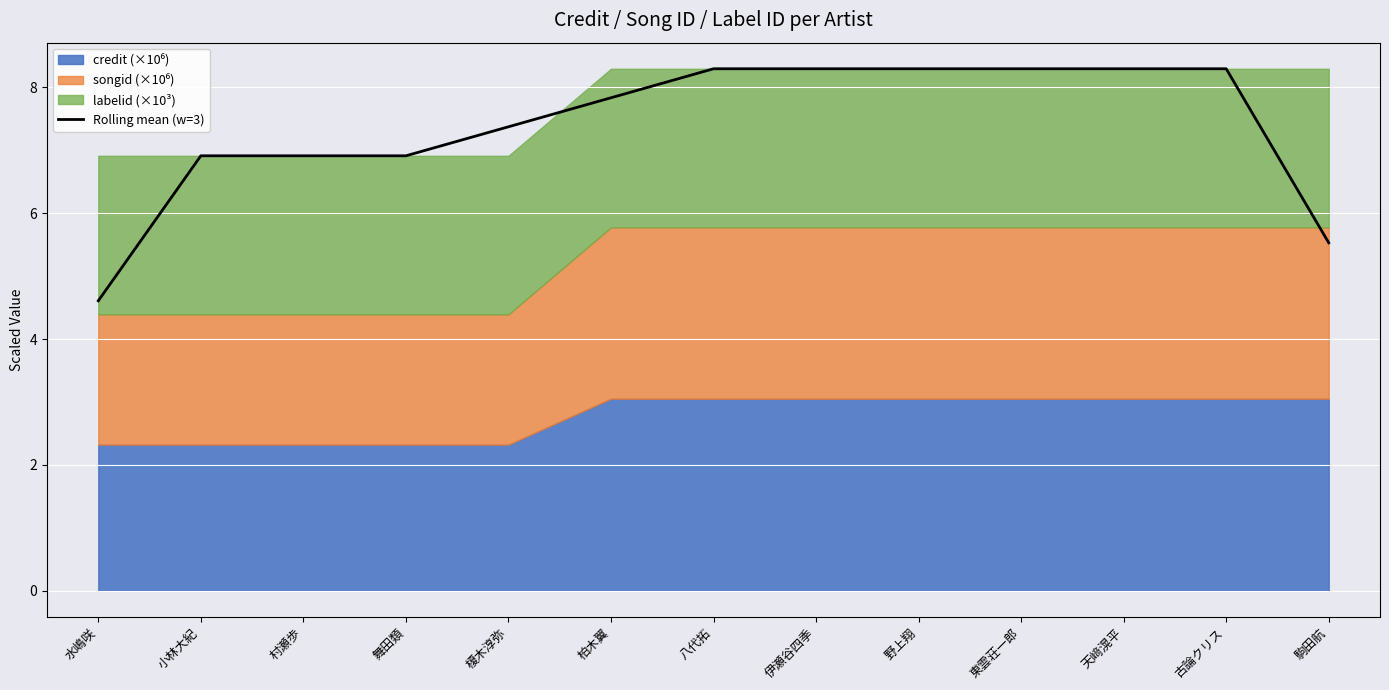

Reading left to right, list all the values displayed in this chart.

4.6	6.9	6.9	6.9	7.4	7.8	8.3	8.3	8.3	8.3	8.3	8.3	5.5